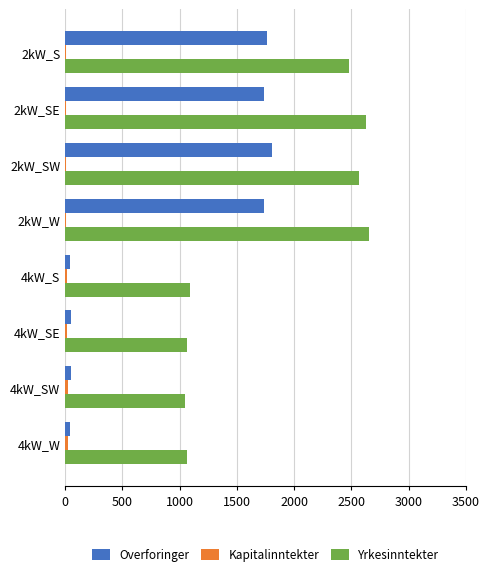

At which label is Yrkesinntekter closest to 1851?

2kW_S